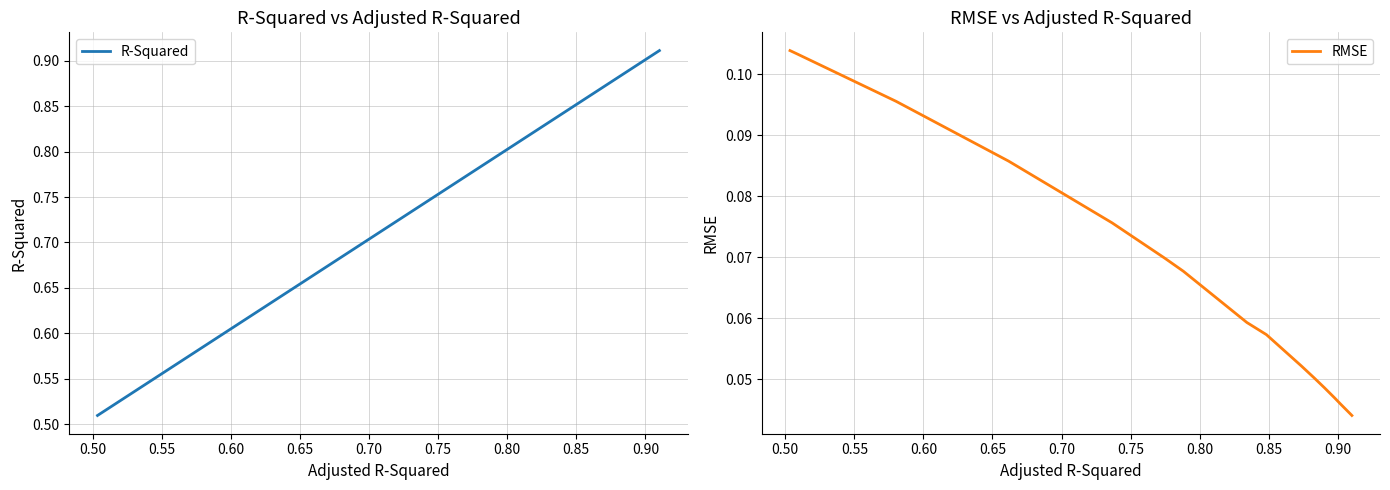

Rank the series at 0.70 from lowest to highest value.

RMSE, R-Squared